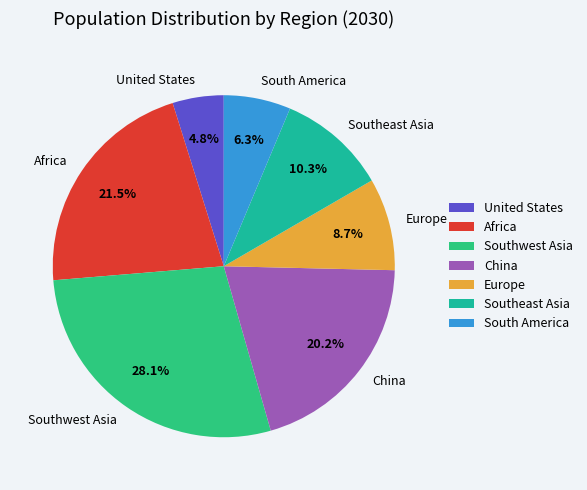

To the nearest percent, what percentage of the pie is Southwest Asia?

28%